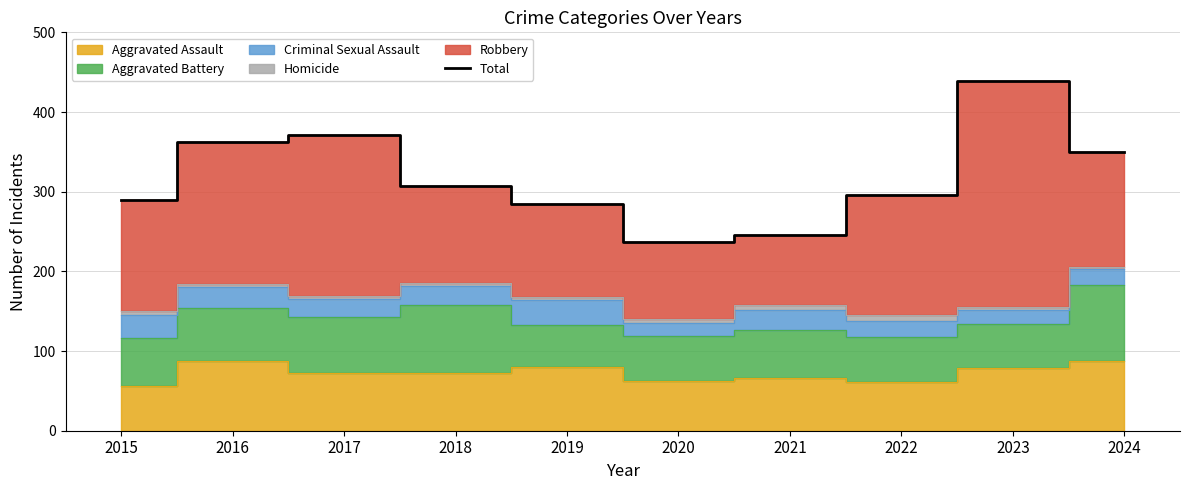

Reading left to right, what are all the values shown in this chart?

289	362	371	307	284	237	246	296	439	350